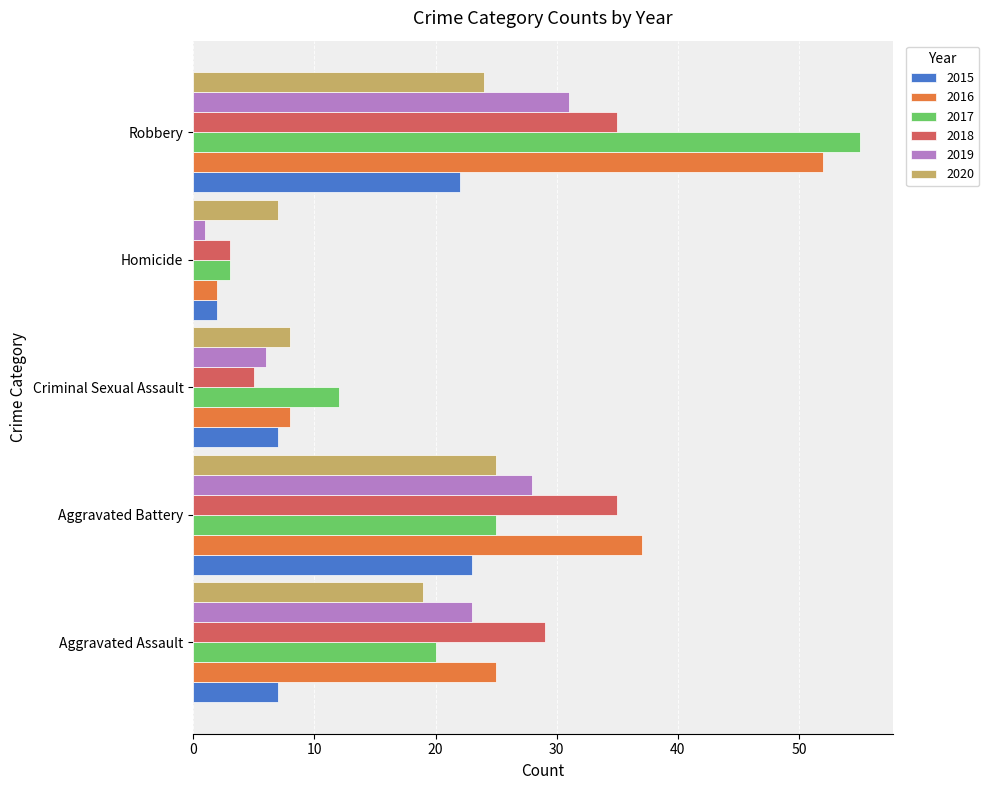

What are all the series names shown in the legend?

2015, 2016, 2017, 2018, 2019, 2020